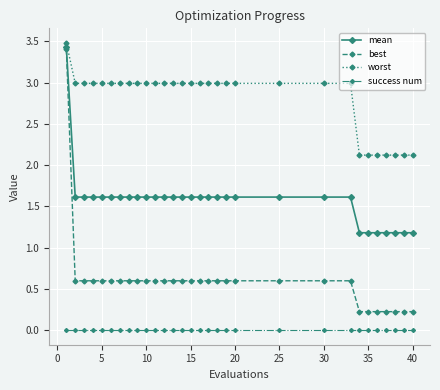

What are all the series names shown in the legend?

mean, best, worst, success num